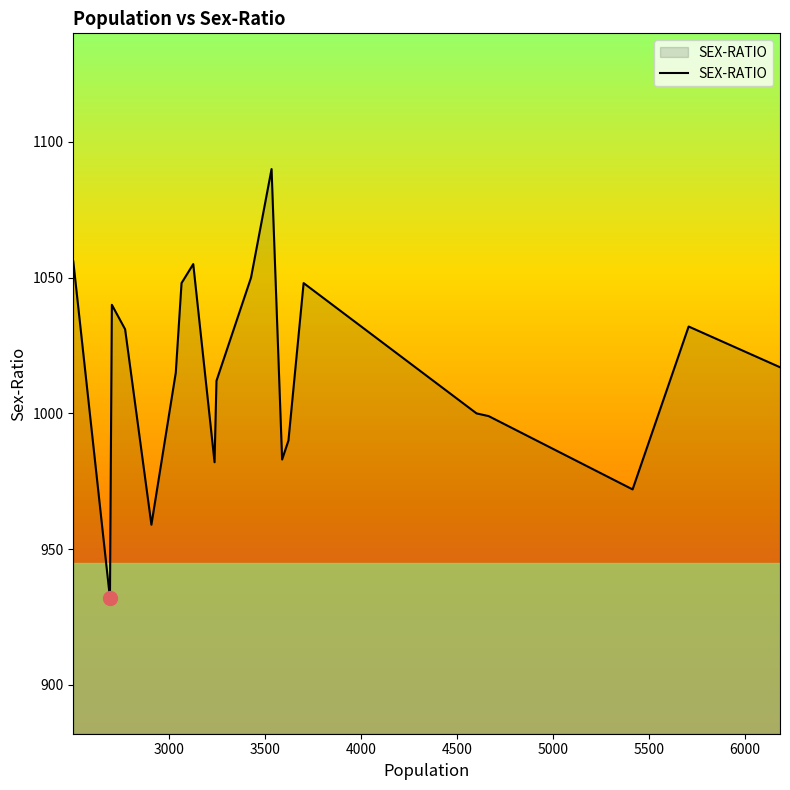

What is the maximum value shown in the chart?

1090